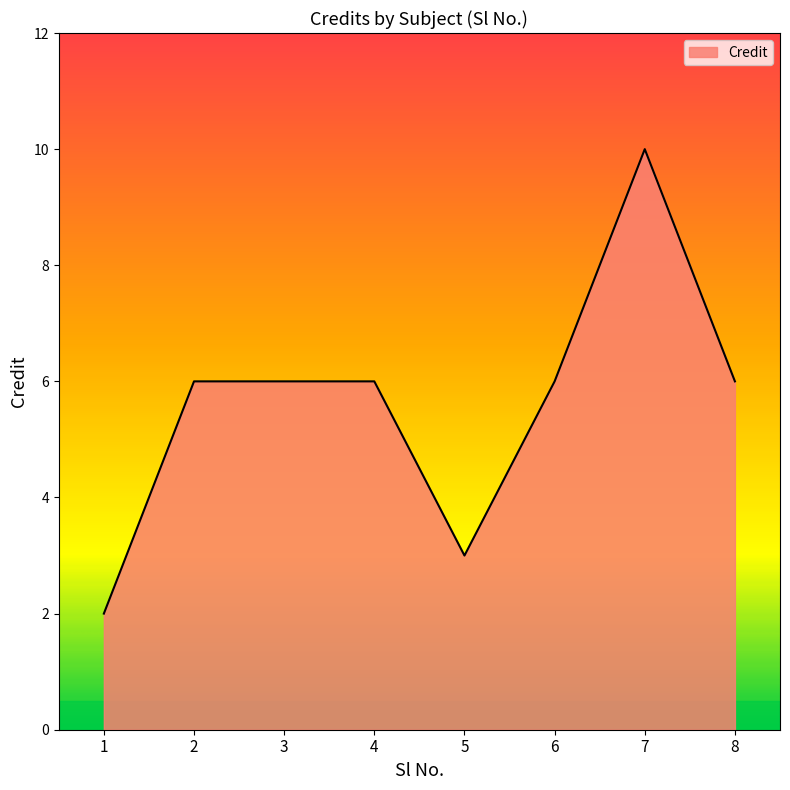

Approximately how many times larger is the value at 6 compared to 7?

0.6